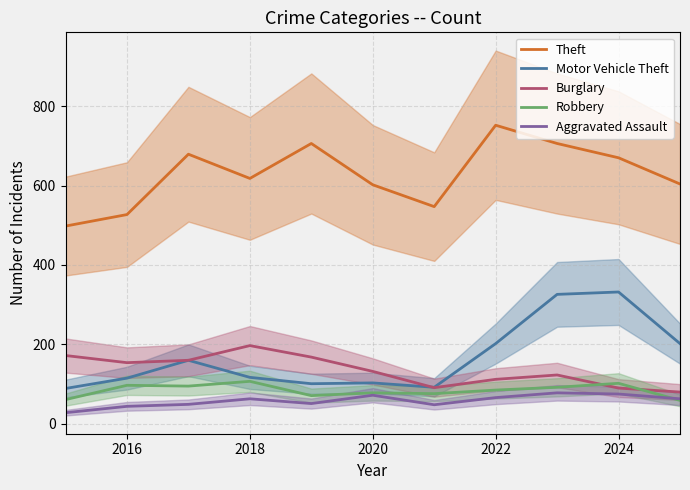

True or false: Aggravated Assault has a value of 75 at 2024.

True